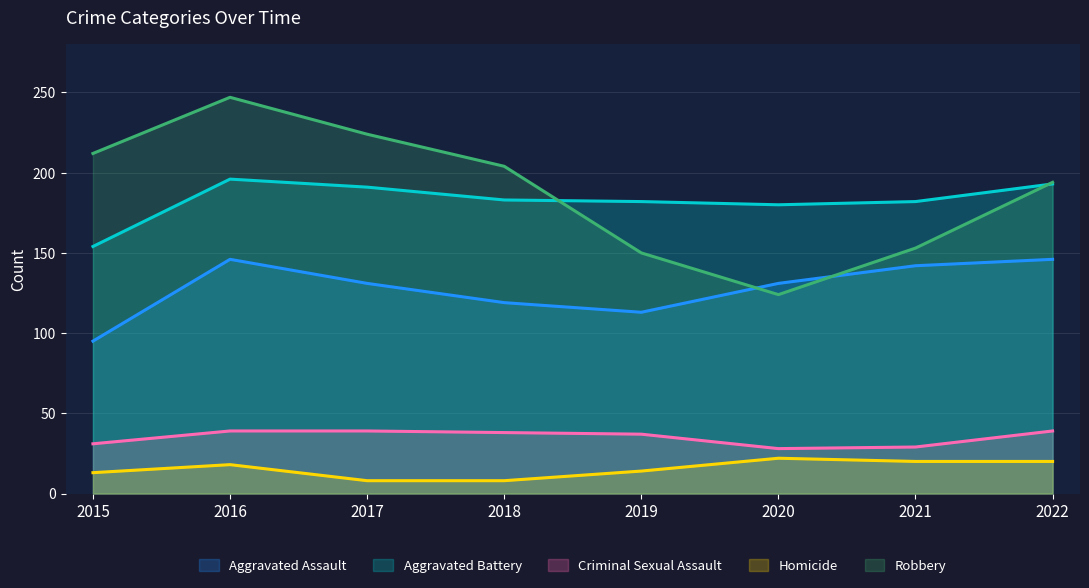

At which label does Homicide first exceed 18?

2020